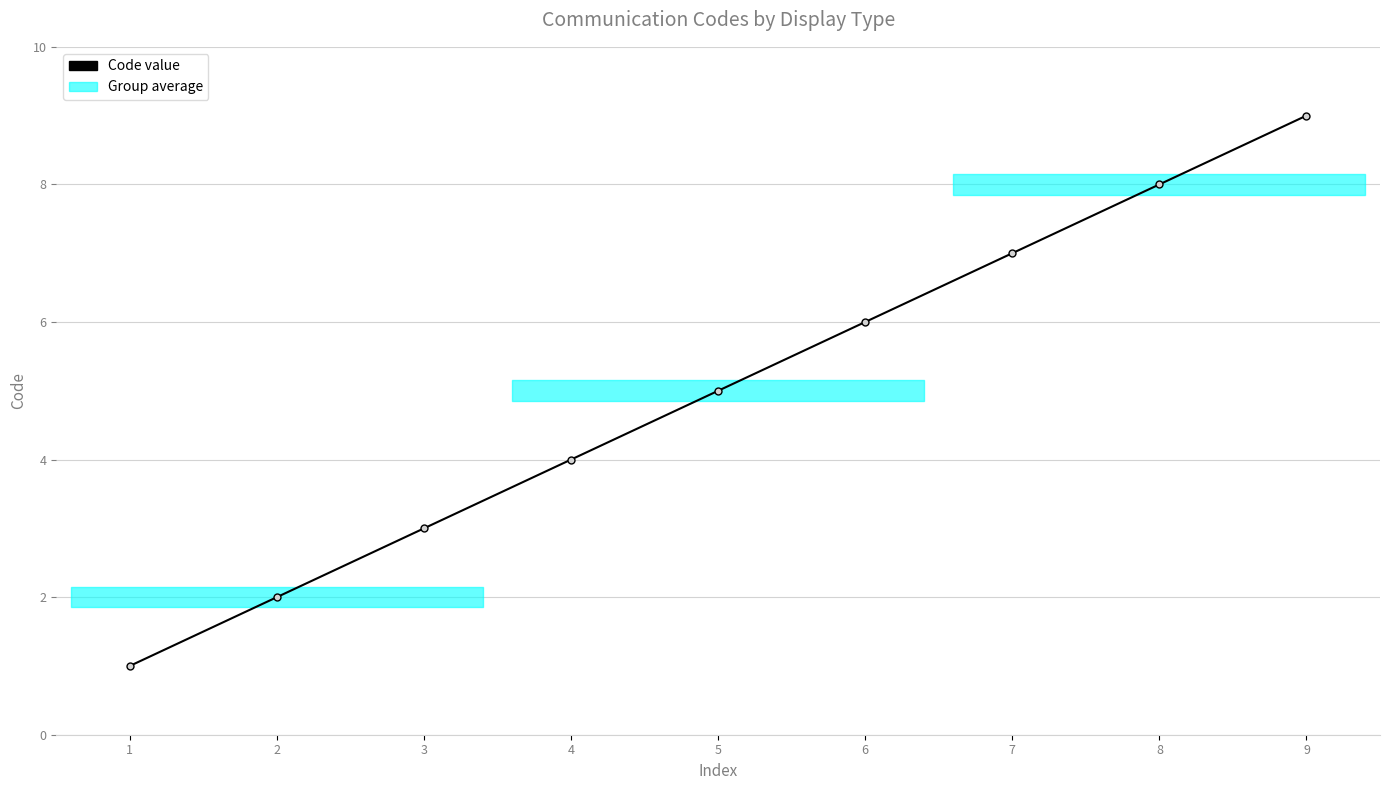

How many lines are shown in the chart?

1